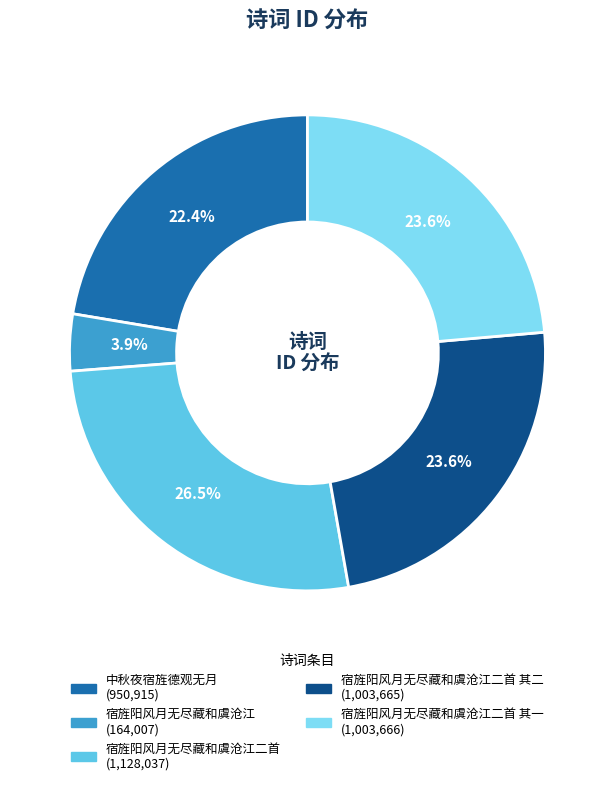

How many segments does this pie chart have?

5